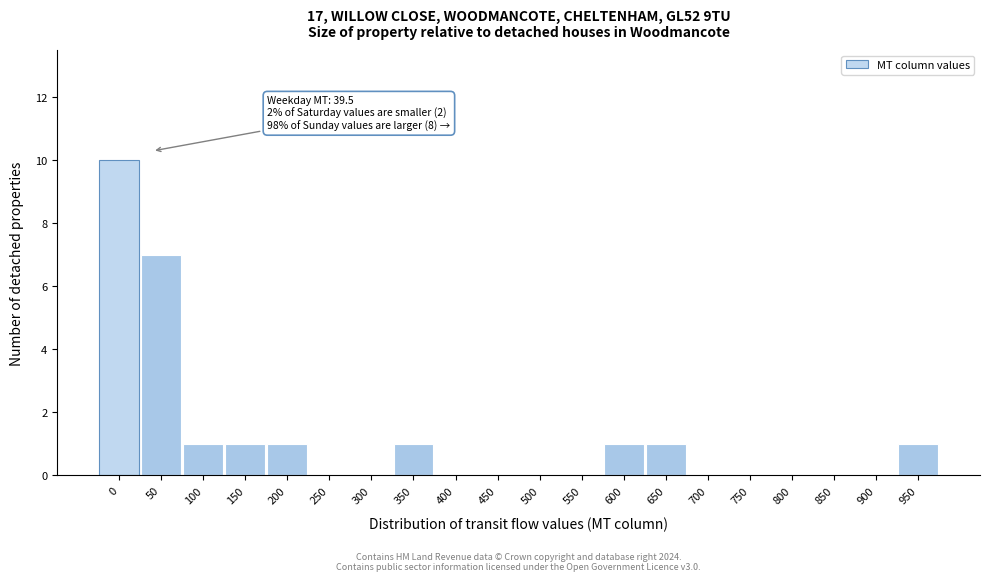

Reading left to right, extract all data points from this chart.

0=10	50=7	100=1	150=1	200=1	250=0	300=0	350=1	400=0	450=0	500=0	550=0	600=1	650=1	700=0	750=0	800=0	850=0	900=0	950=1